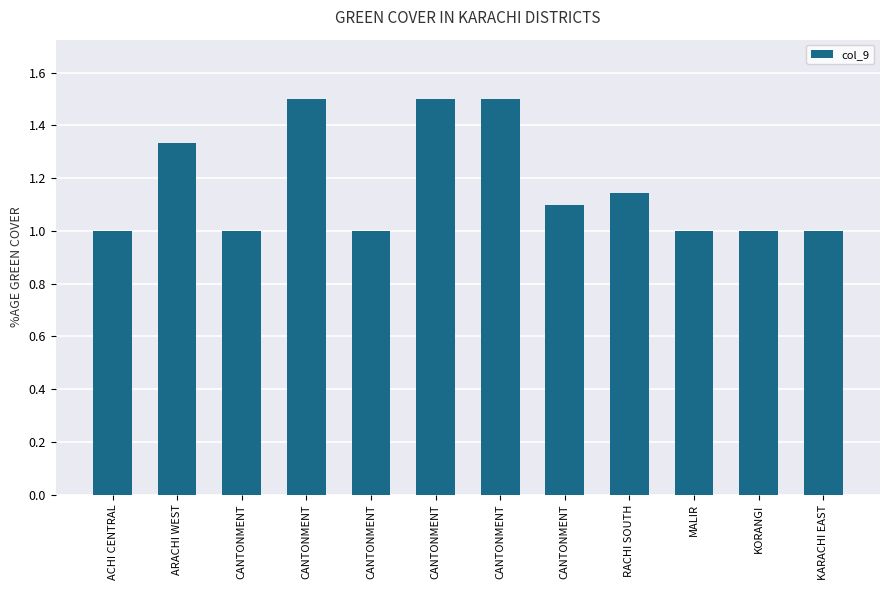

What is the difference between the maximum and minimum values?

0.5